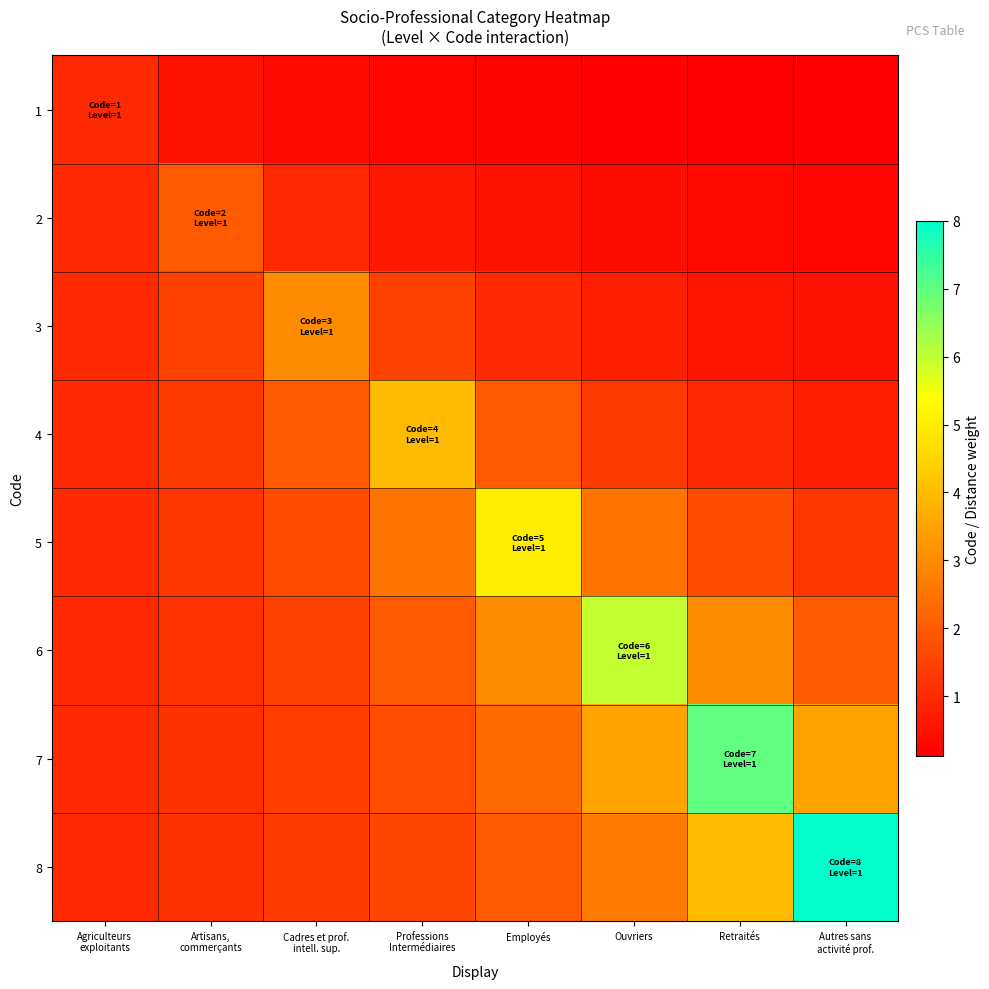

At which category does the chart reach its minimum across all series?

Autres sans
activité prof.